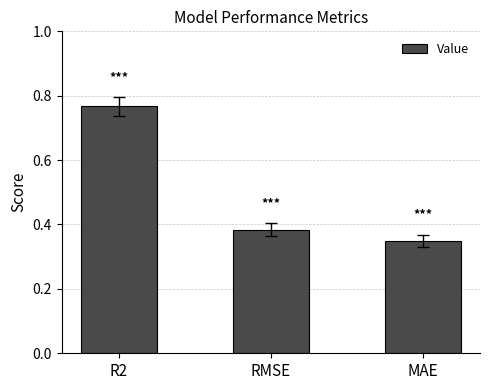

True or false: the data shows 0.2 at MAE.

False